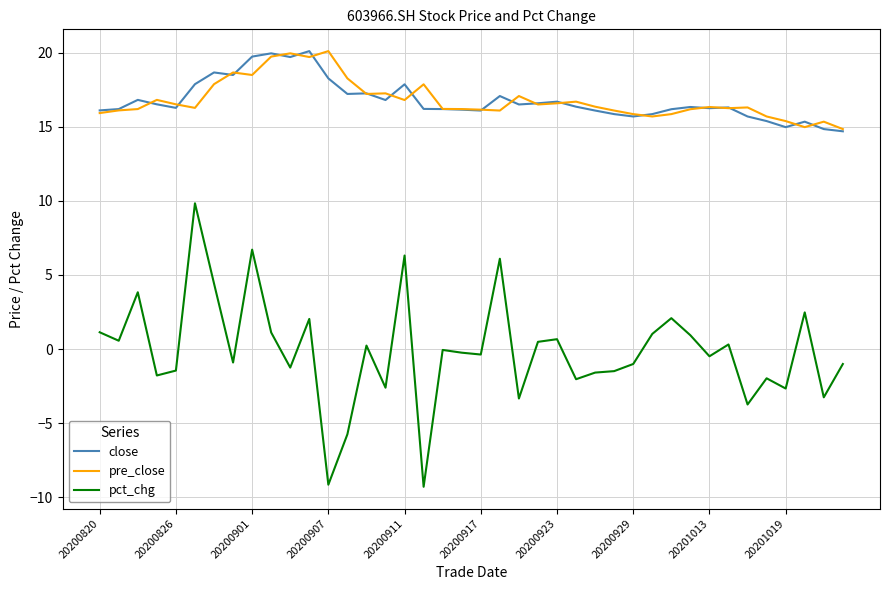

Which series has the widest spread of values?

pct_chg